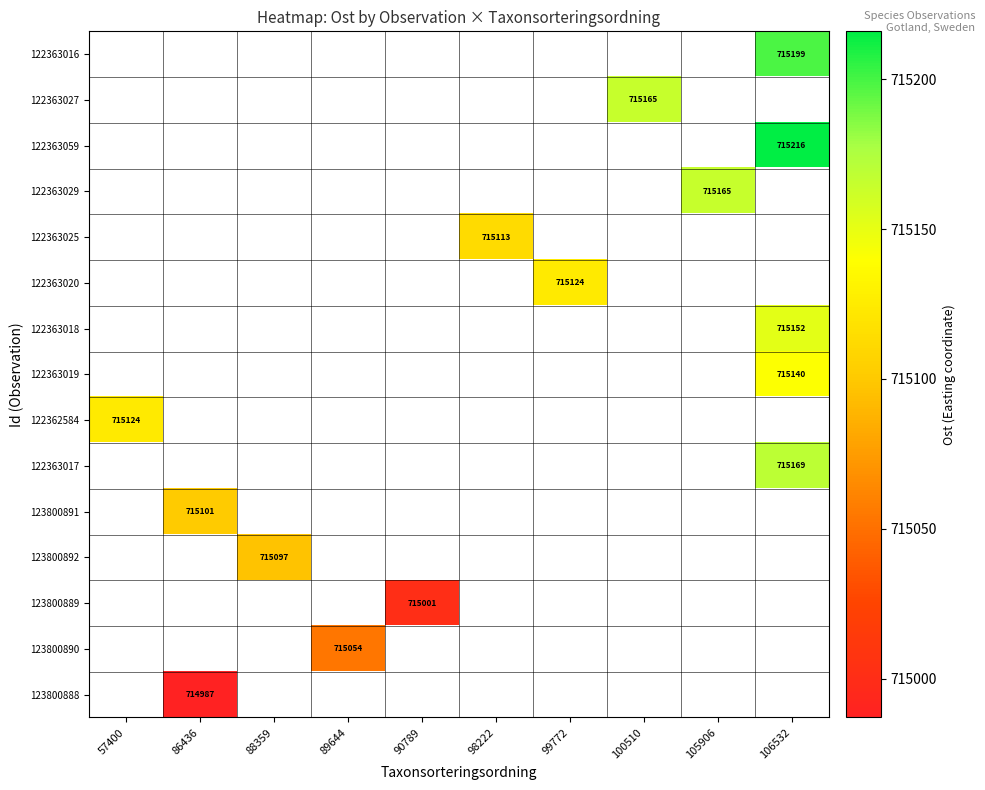

True or false: 122363017 has a value of 715169 at 106532.

True